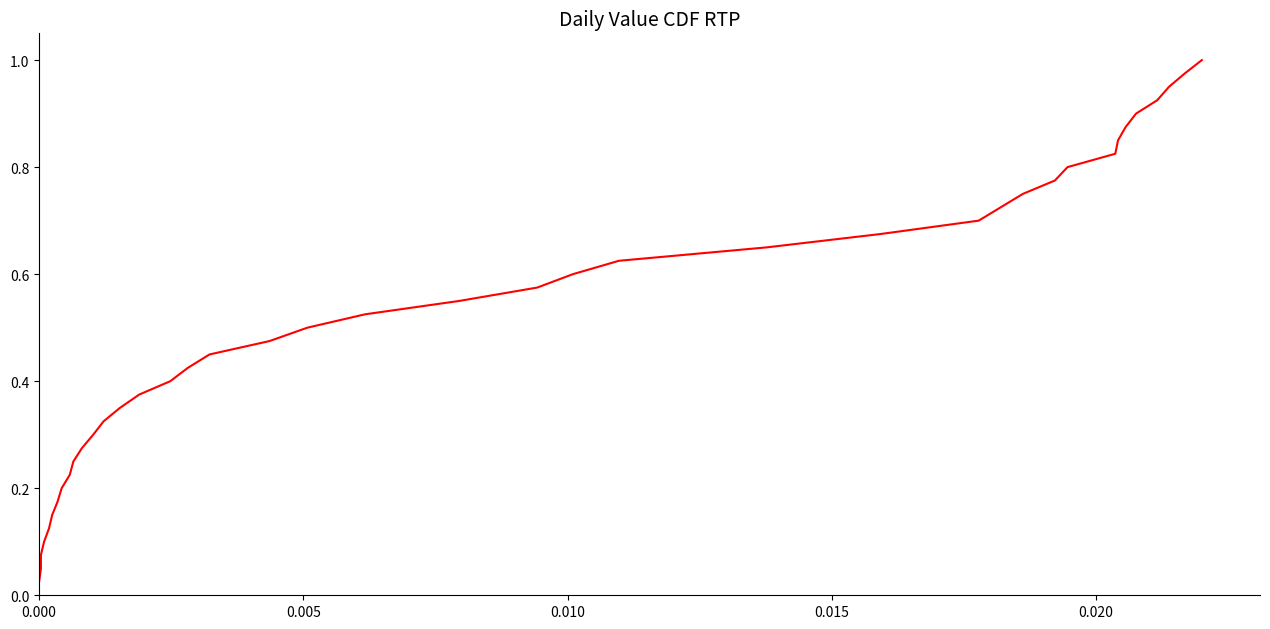

How many lines are shown in the chart?

1